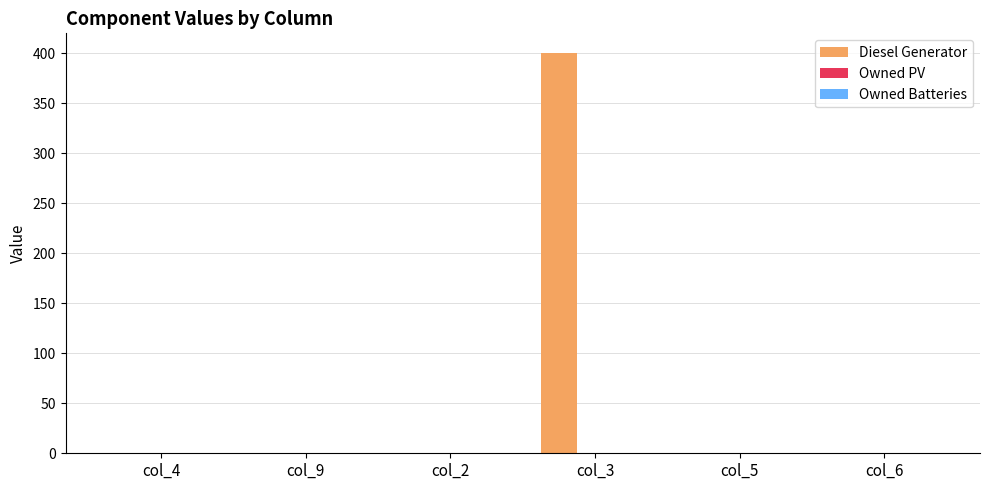

Which has a higher value, col_4 or col_3?

col_3